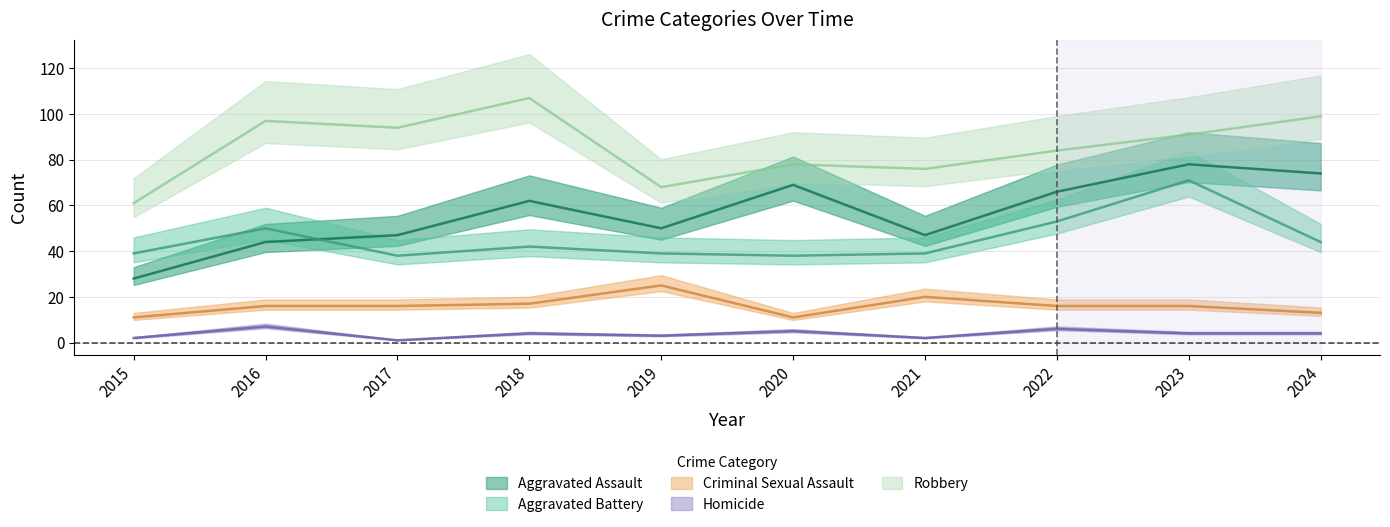

At how many categories does at least one series exceed 24?

10